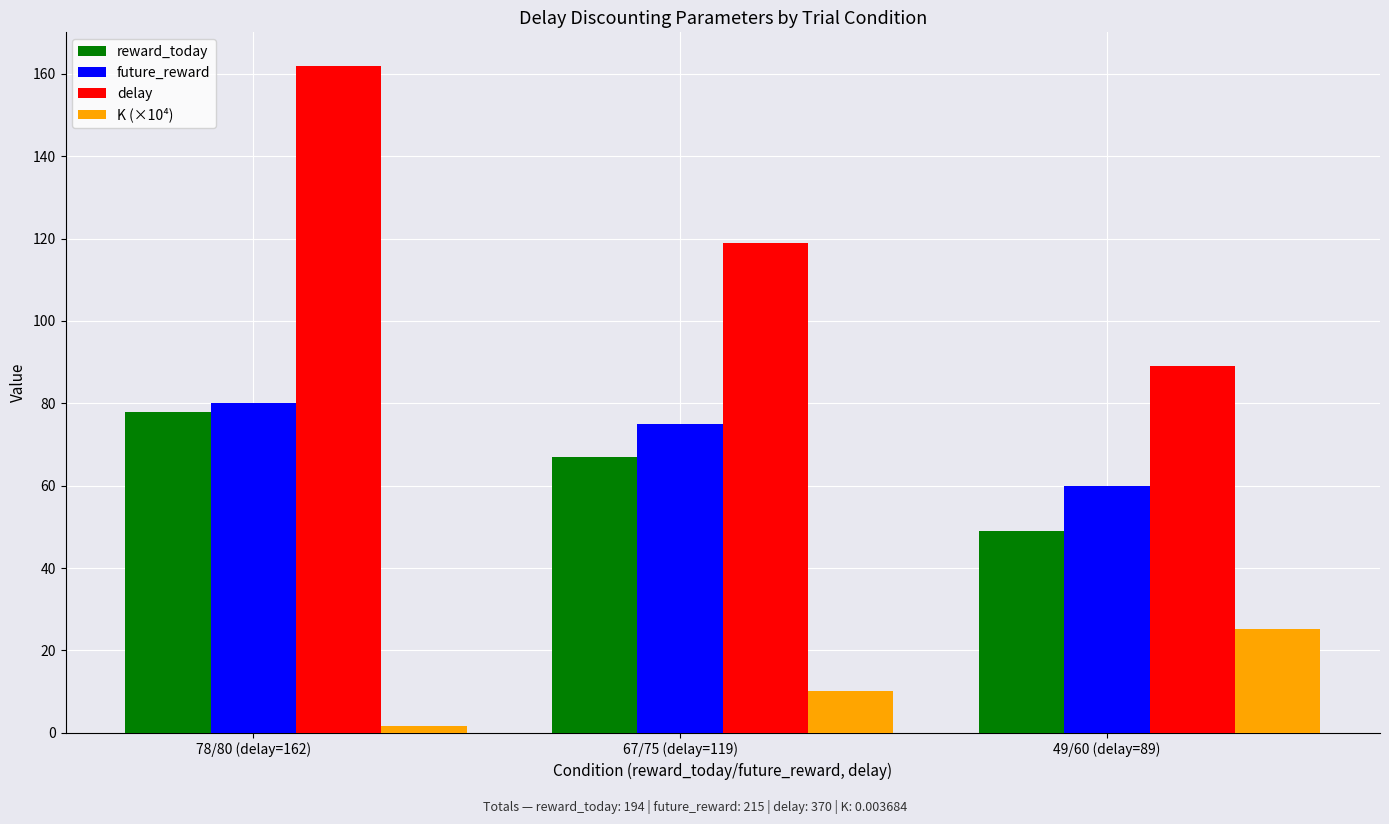

Which series has the largest total across all categories?

delay